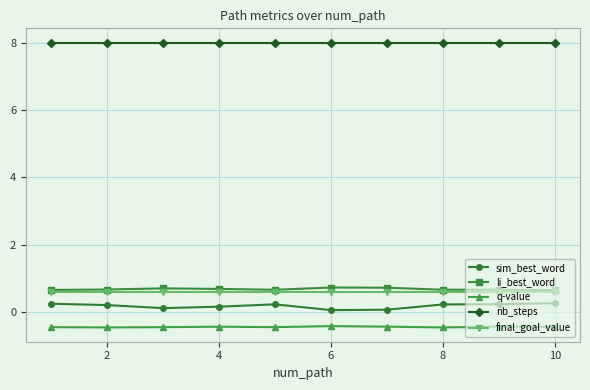

What is the value of the sim_best_word point at the 2nd from the left?

0.2